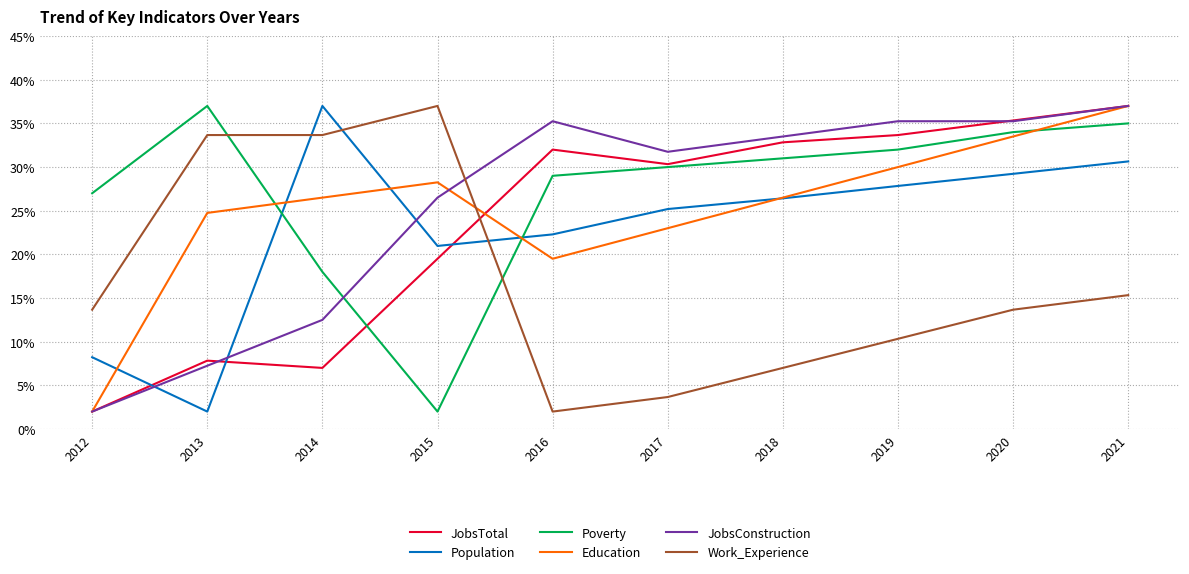

Between 2012 and 2018, which series saw the biggest shift?

JobsConstruction